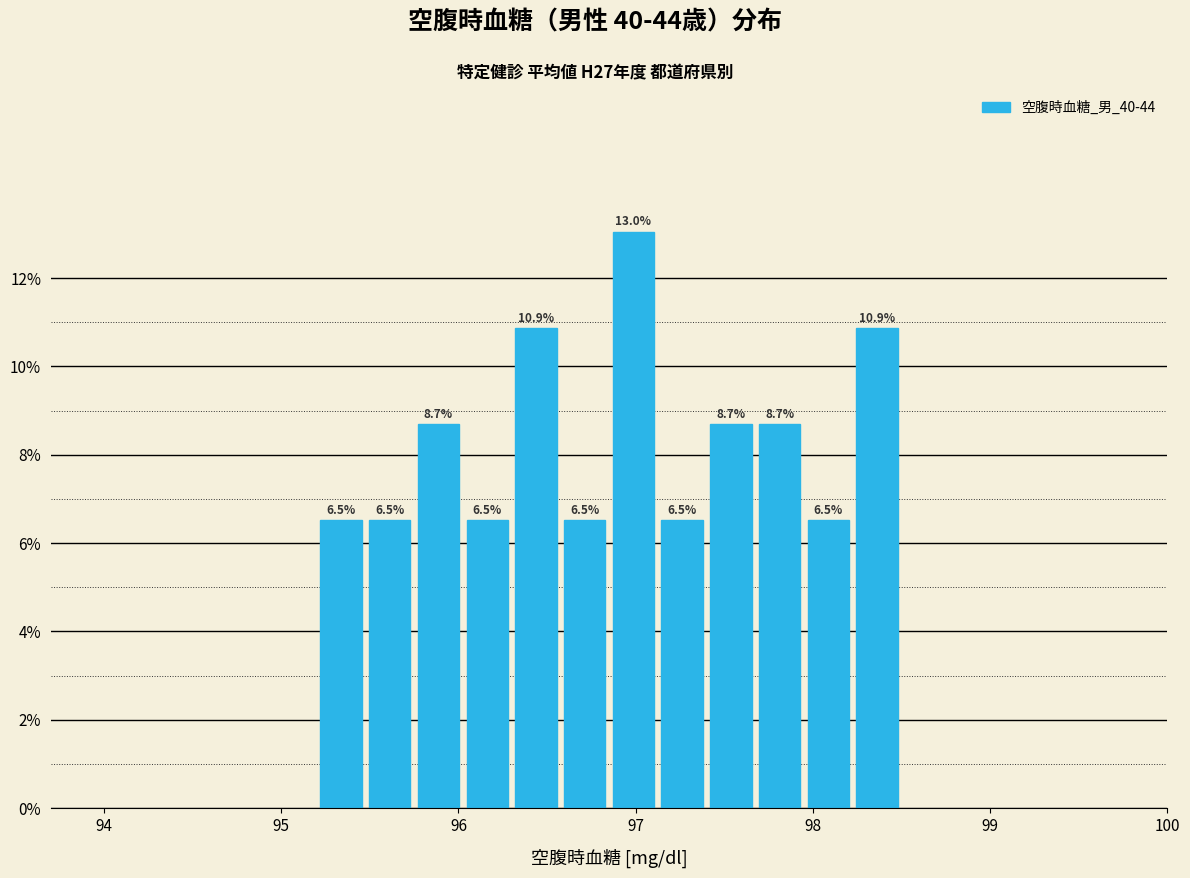

Around what value on the x-axis is the tallest bar? Give the approximate position of its centre, as read against the axis.

97.0